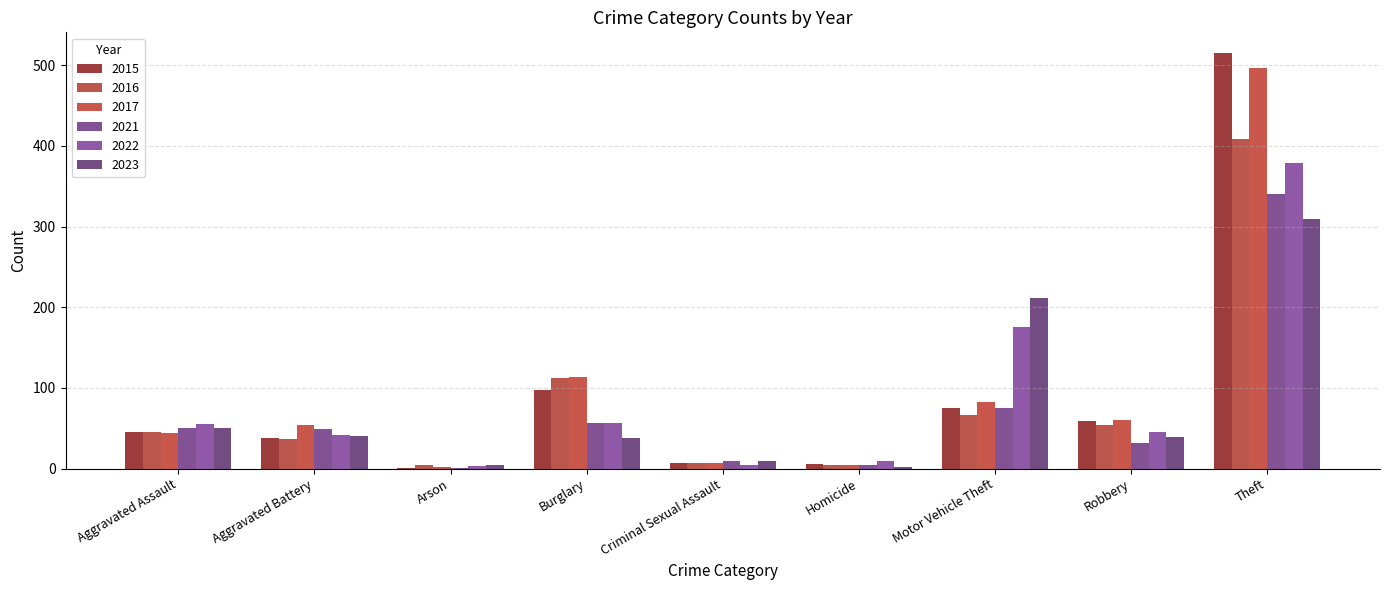

List the series in order of their peak value, lowest first.

2023, 2021, 2022, 2016, 2017, 2015